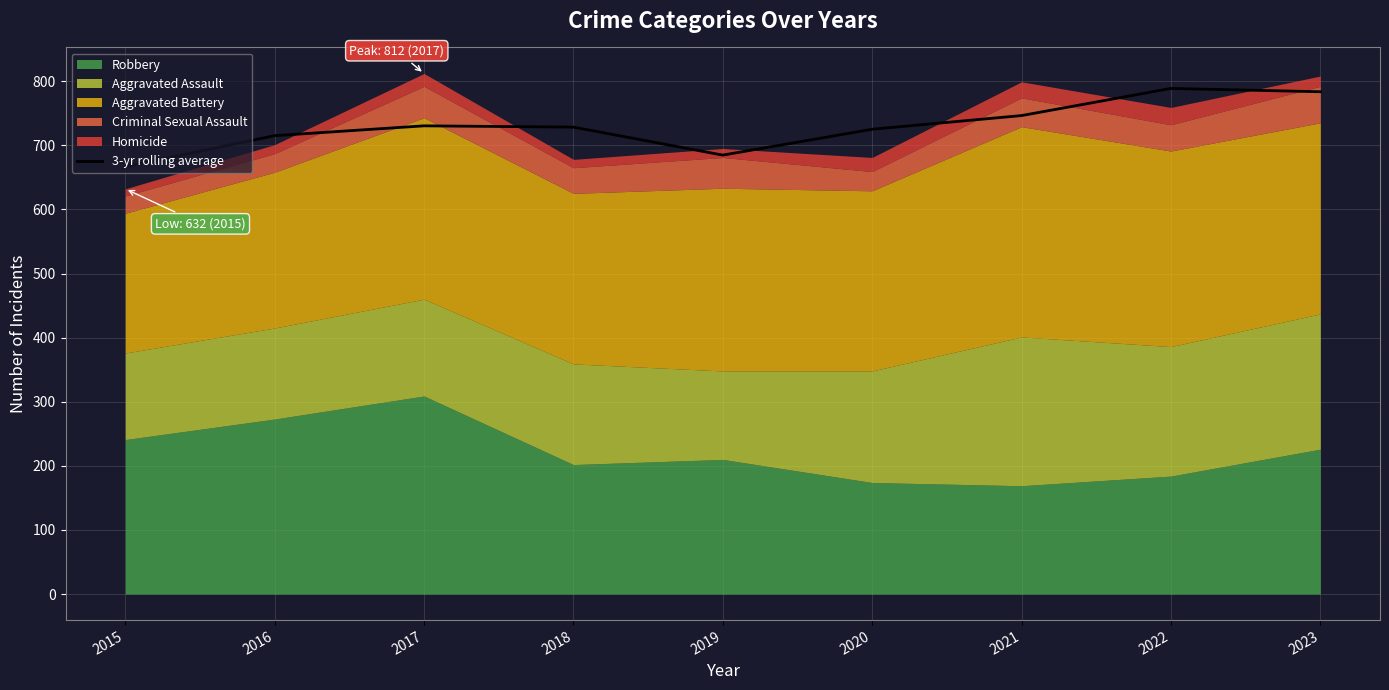

Does the chart have visible grid lines?

Yes